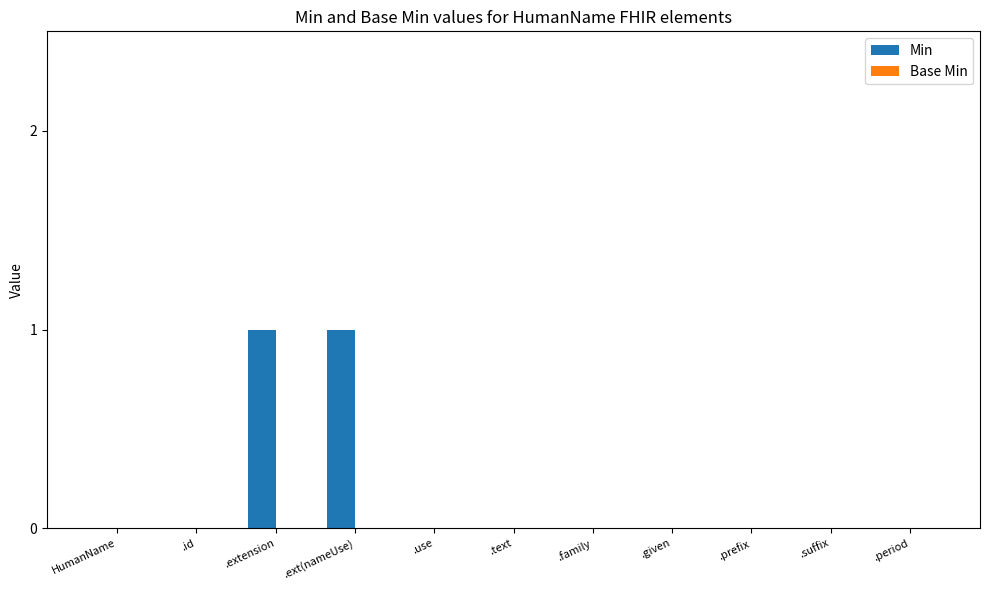

Between .ext(nameUse) and .suffix, which is larger?

.ext(nameUse)